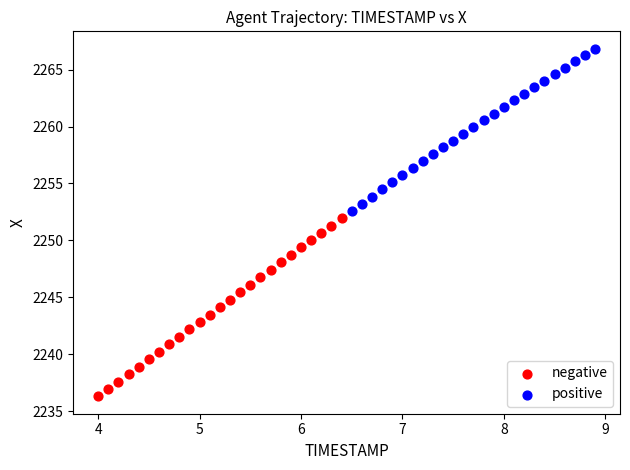

Which series has the widest spread of Y values?

negative